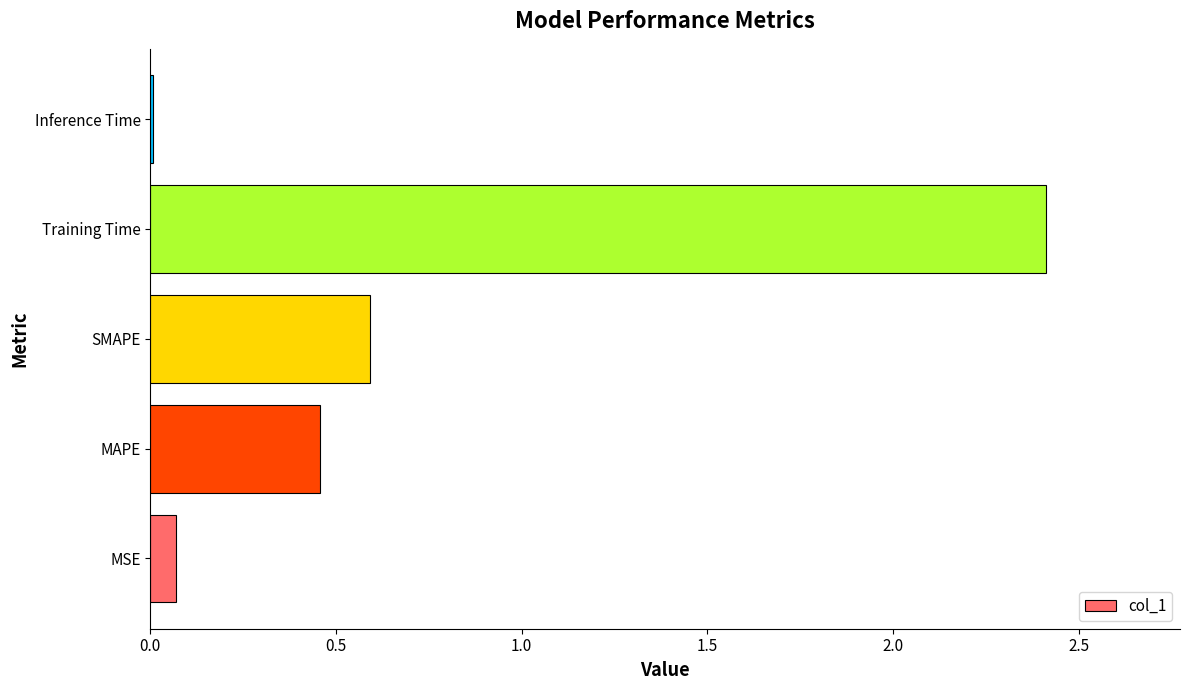

What is the greatest value displayed?

2.4